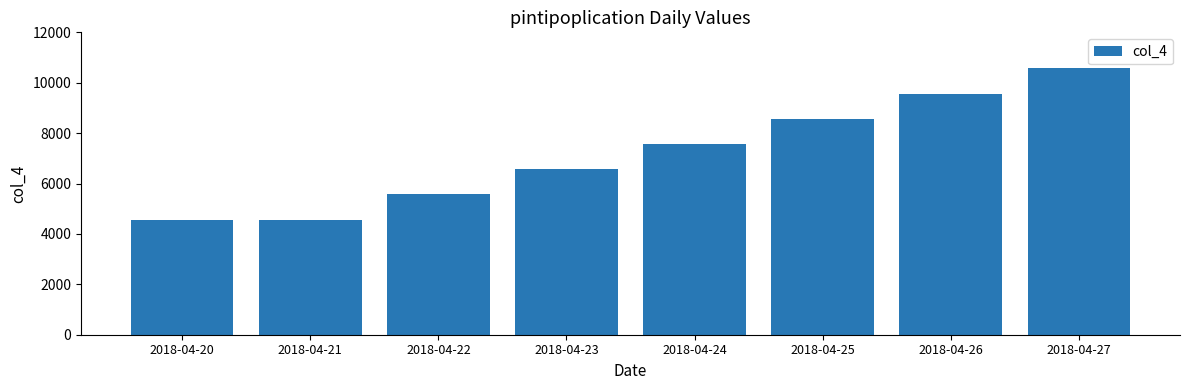

How many values exceed 7567?

4